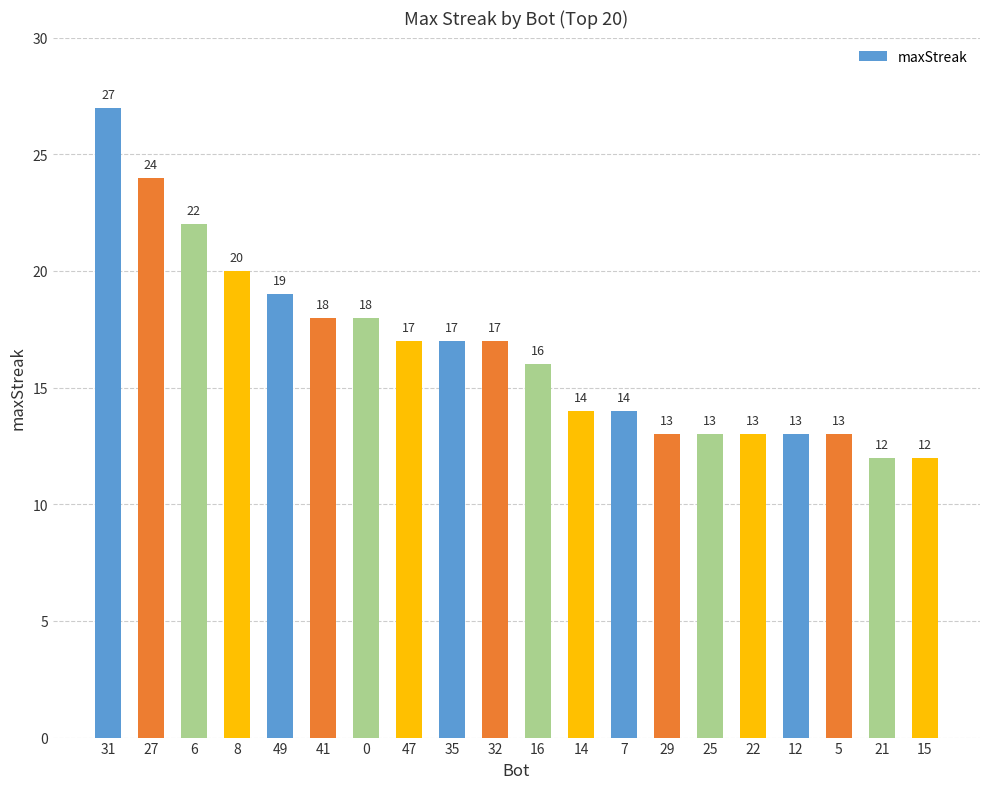

What is the label of the 6th bar from the right?

25